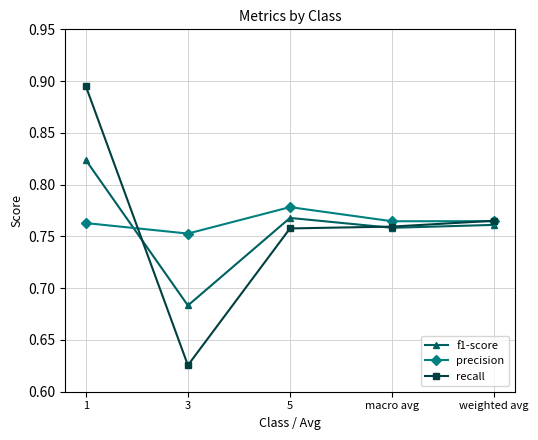

Between 1 and 5, which series saw the biggest shift?

recall